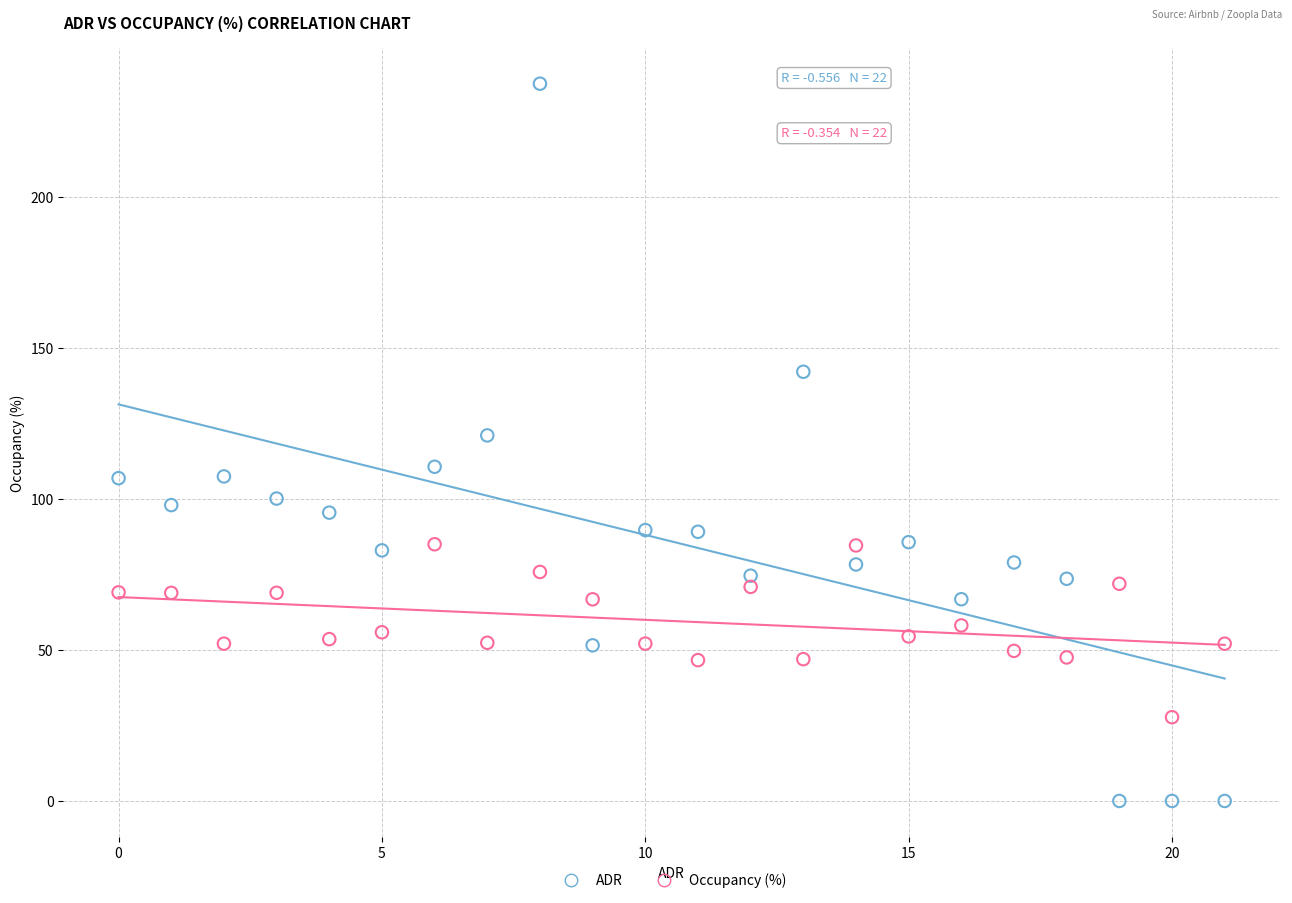

Which series contains the lowest Y value?

ADR